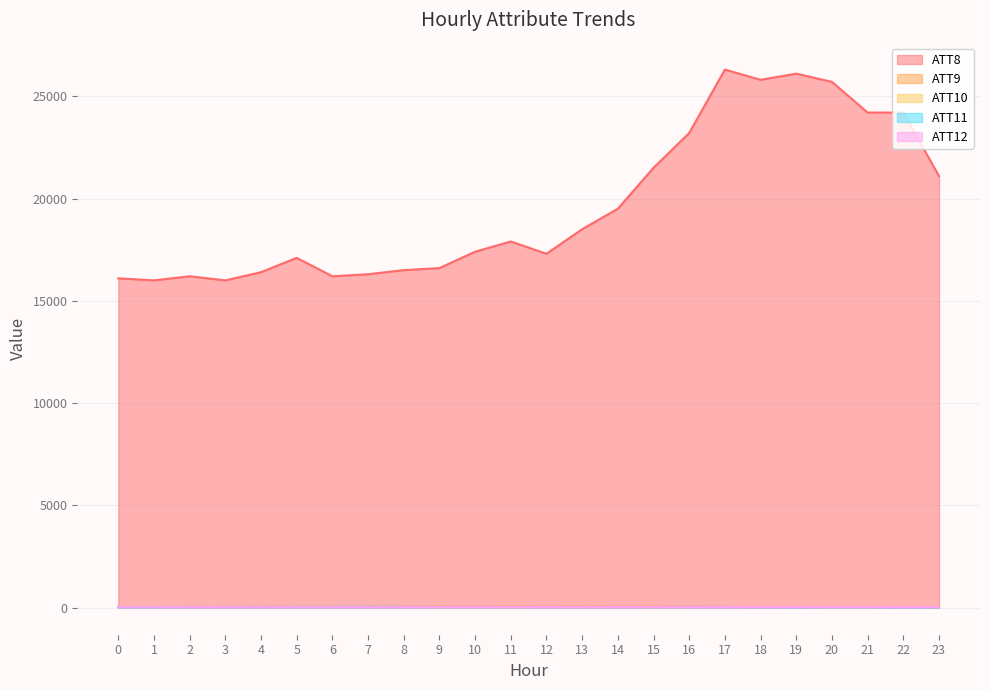

What is the minimum value for ATT9?

42.9